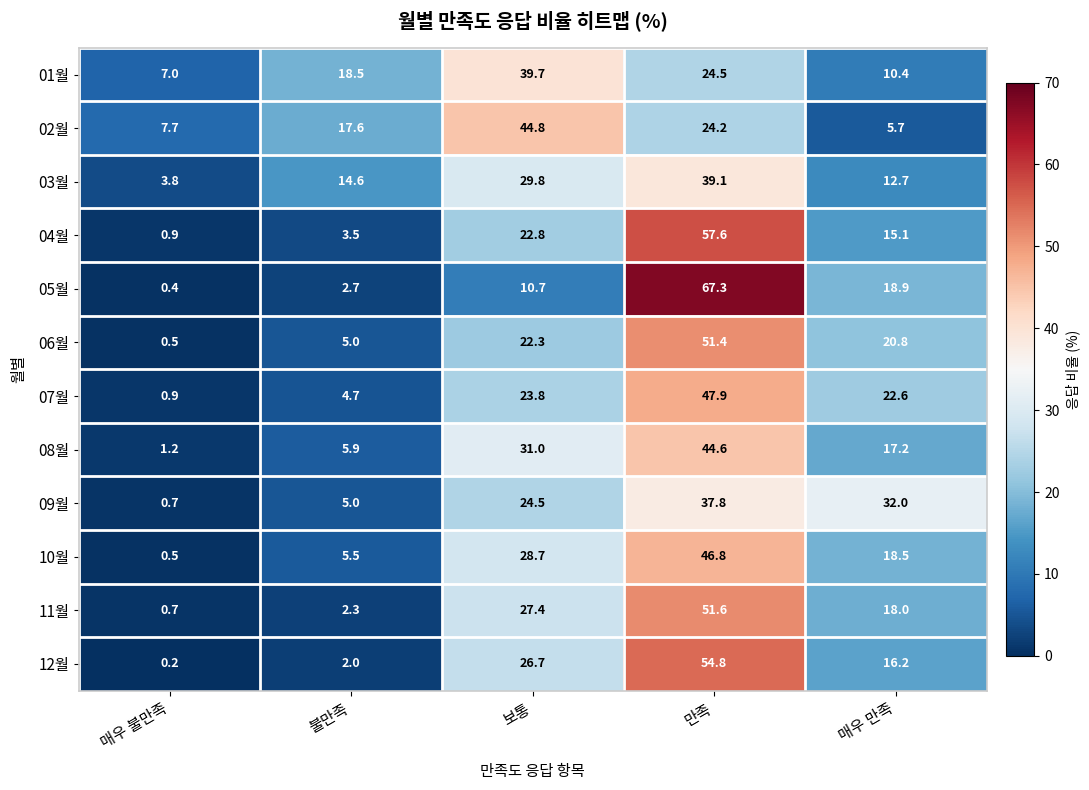

Which category has the highest value across all series?

만족